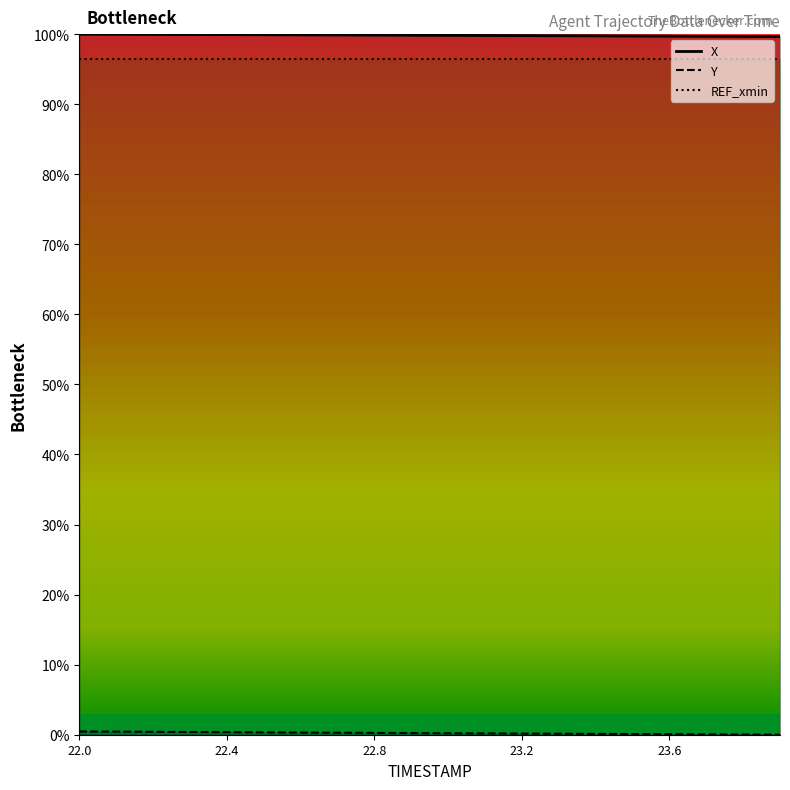

What is the difference between the maximum and minimum values in the X series?

0.3